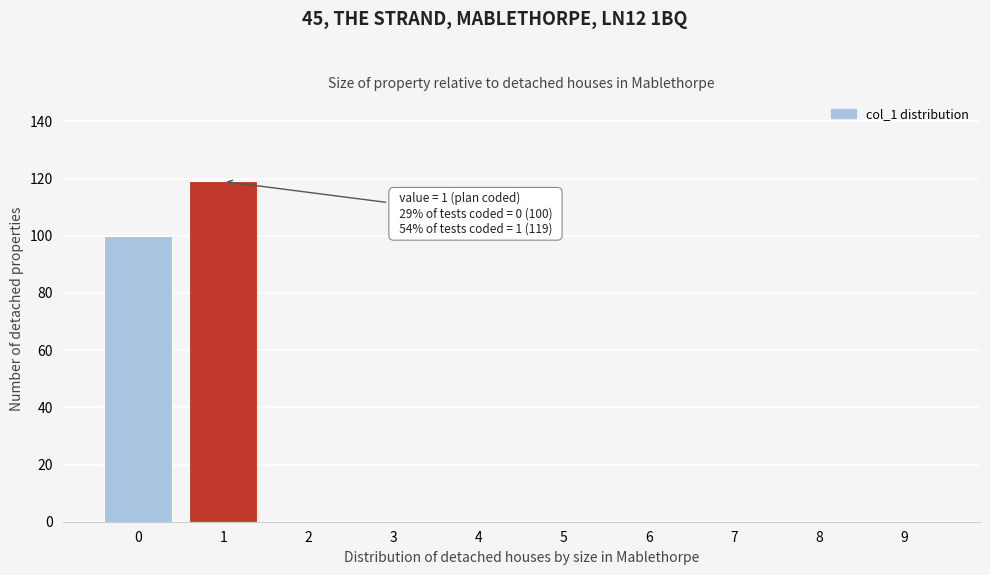

Reading left to right, list all the values displayed in this chart.

0=100	1=119	2=0	3=0	4=0	5=0	6=0	7=0	8=0	9=0